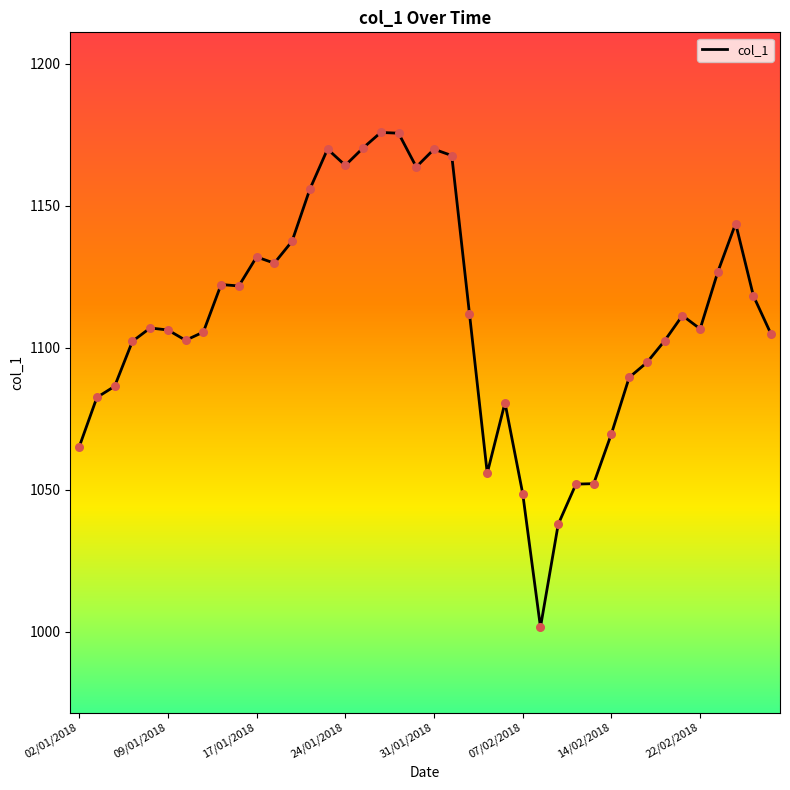

What is the minimum value shown in the chart?

1001.5